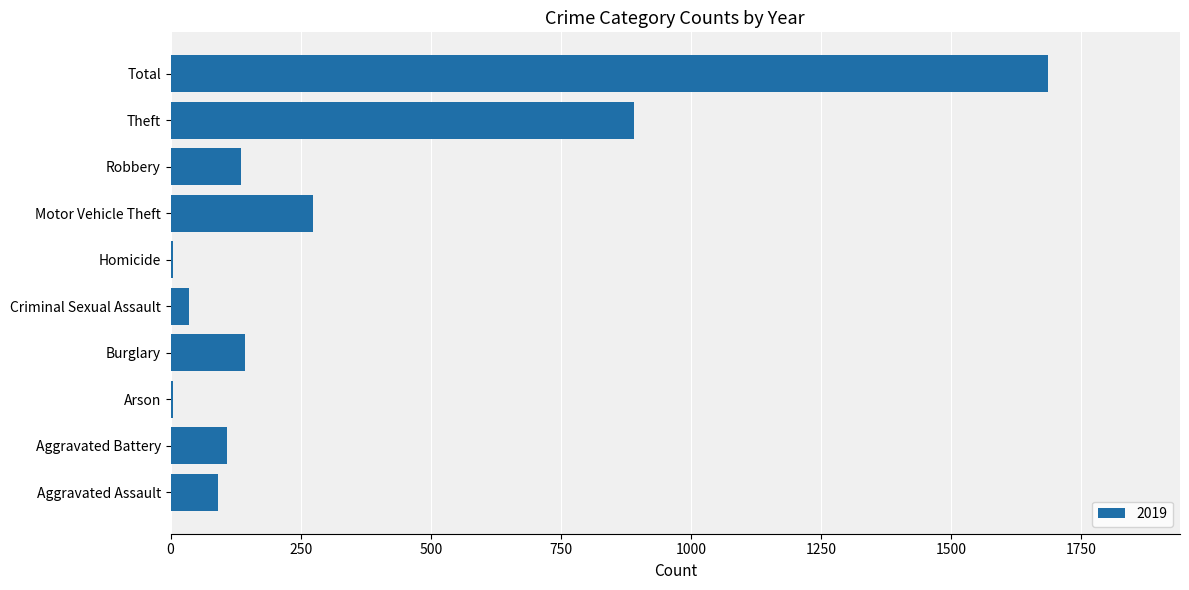

Which label corresponds to the largest value in the chart?

Total